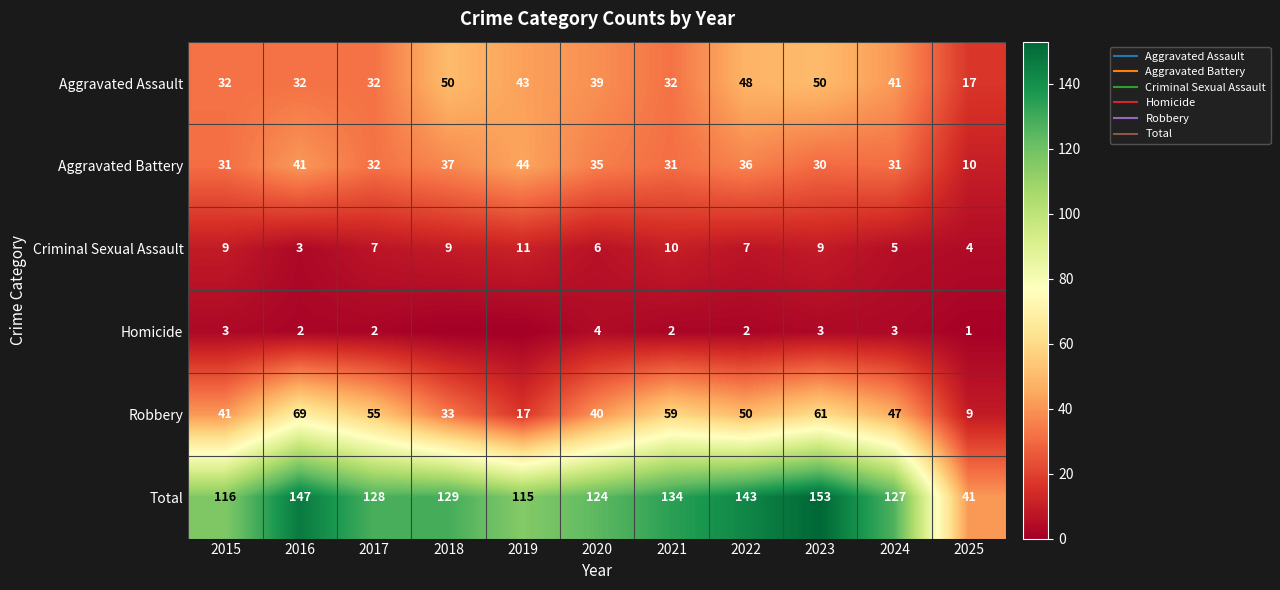

Rank the categories by Aggravated Battery value from lowest to highest.

2025, 2023, 2015, 2021, 2024, 2017, 2020, 2022, 2018, 2016, 2019